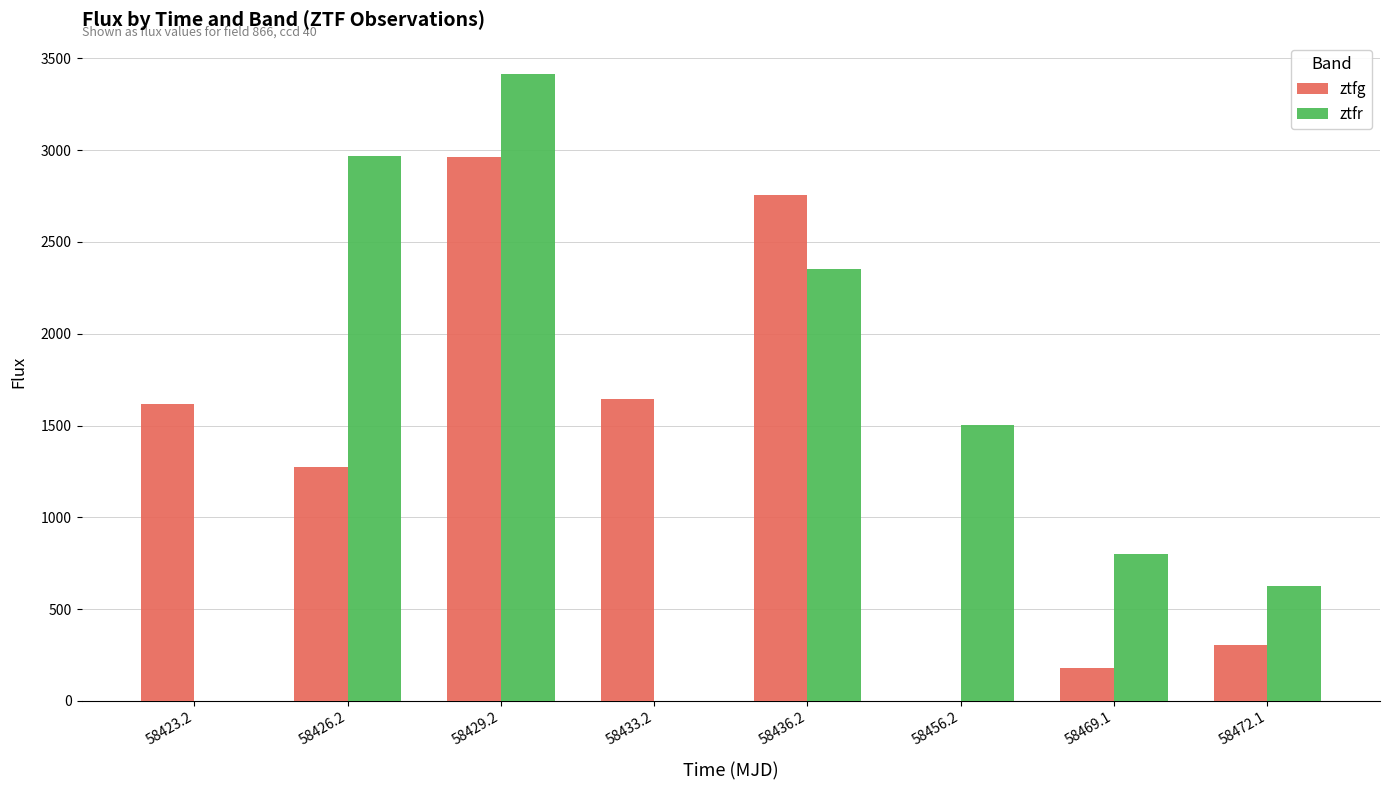

What is the approximate value of ztfr at 58436.2?

2350.5